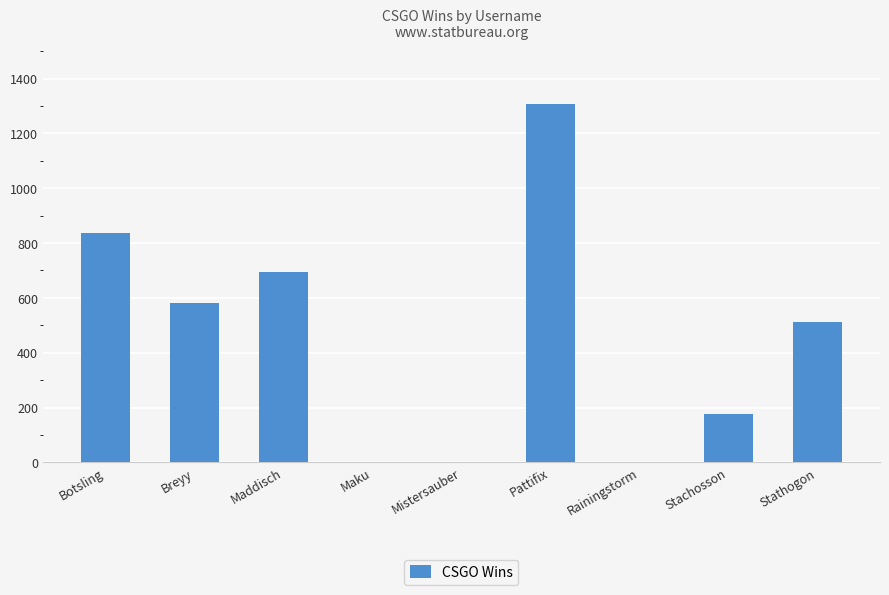

What is the difference between the values at Pattifix and Maddisch?

612